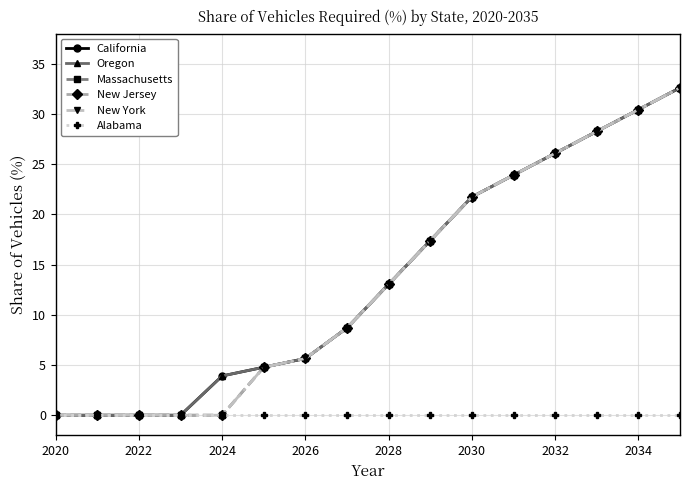

List the series in order of their peak value, highest first.

California, Oregon, Massachusetts, New Jersey, New York, Alabama